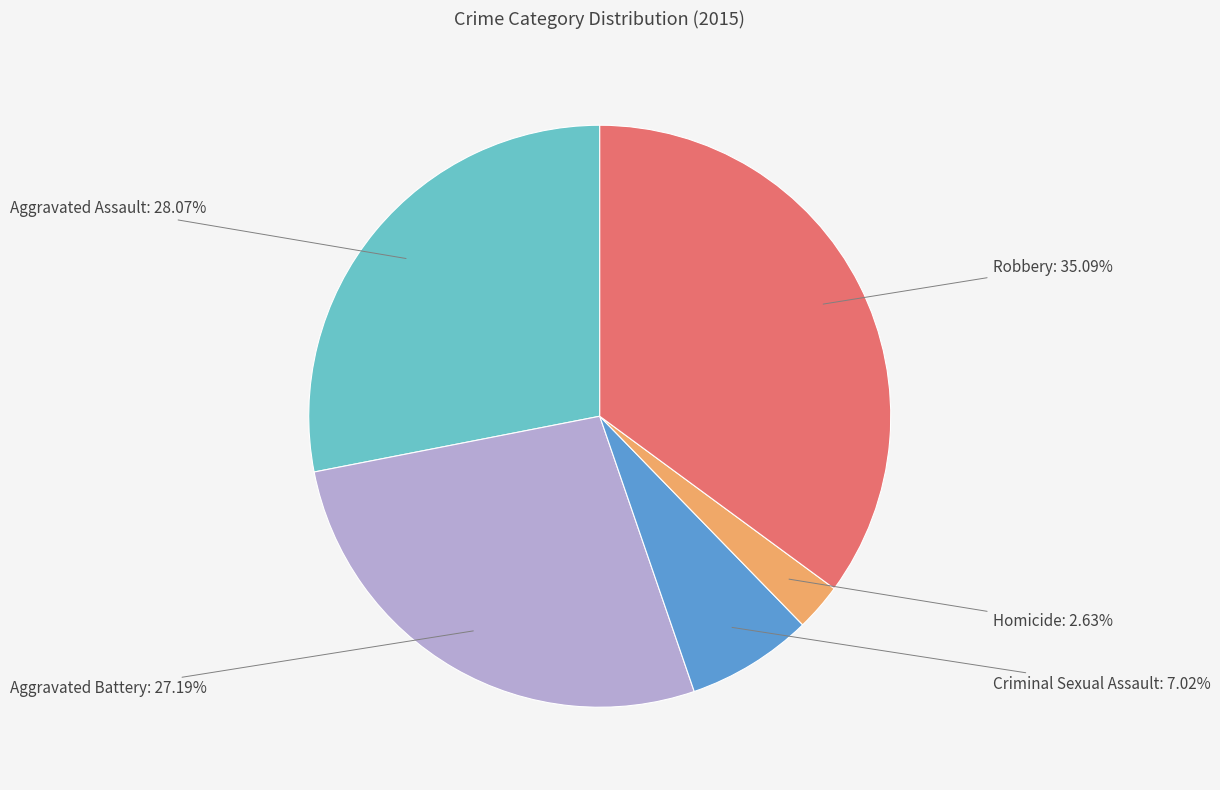

What percentage is the Criminal Sexual Assault slice, to the nearest percent?

7%